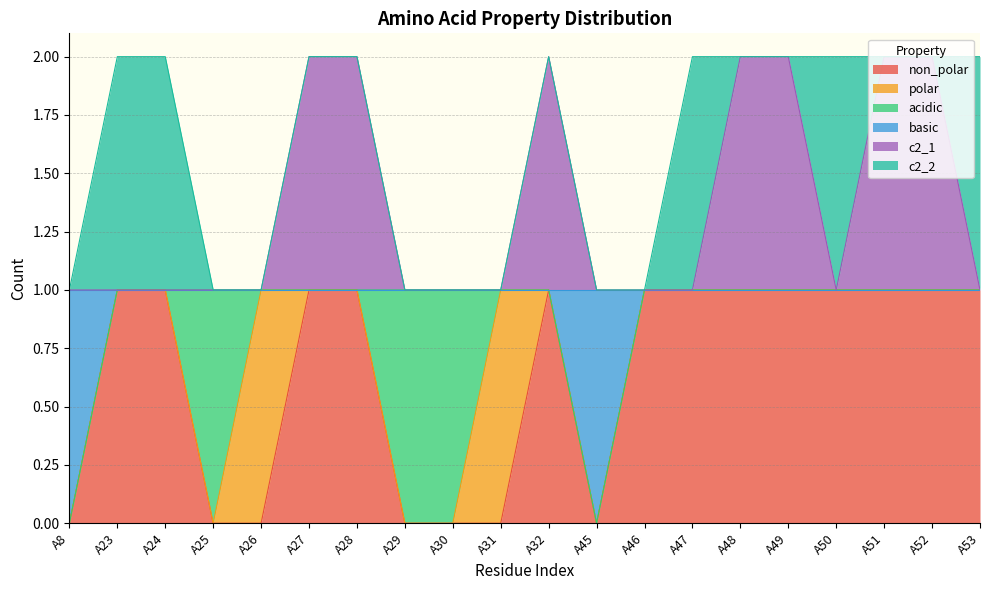

How many interior local peaks does the non_polar series have?

1